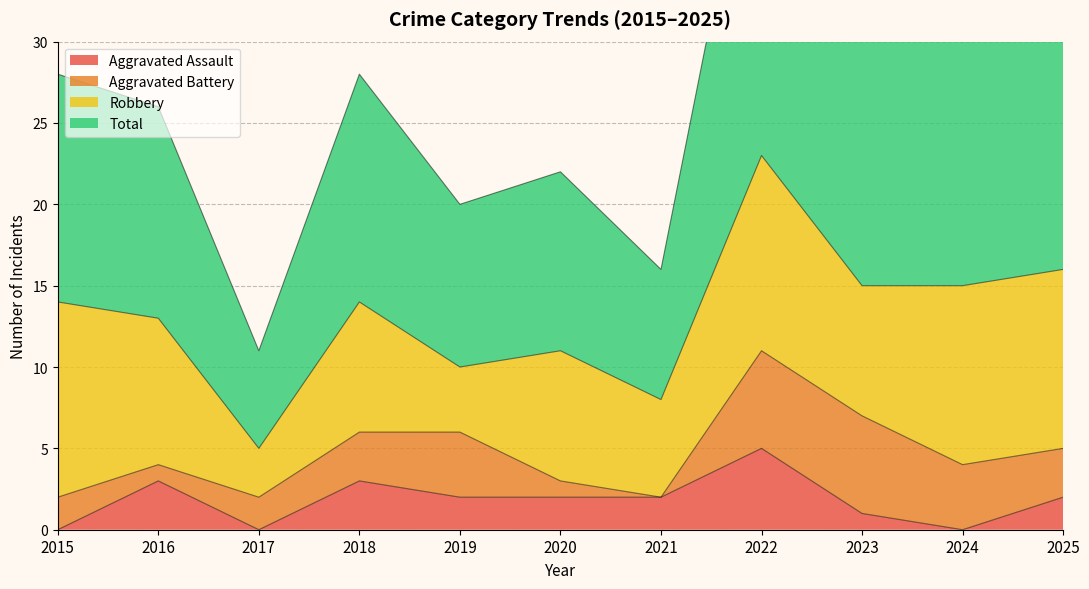

Which has a higher value, 2019 or 2016?

2016